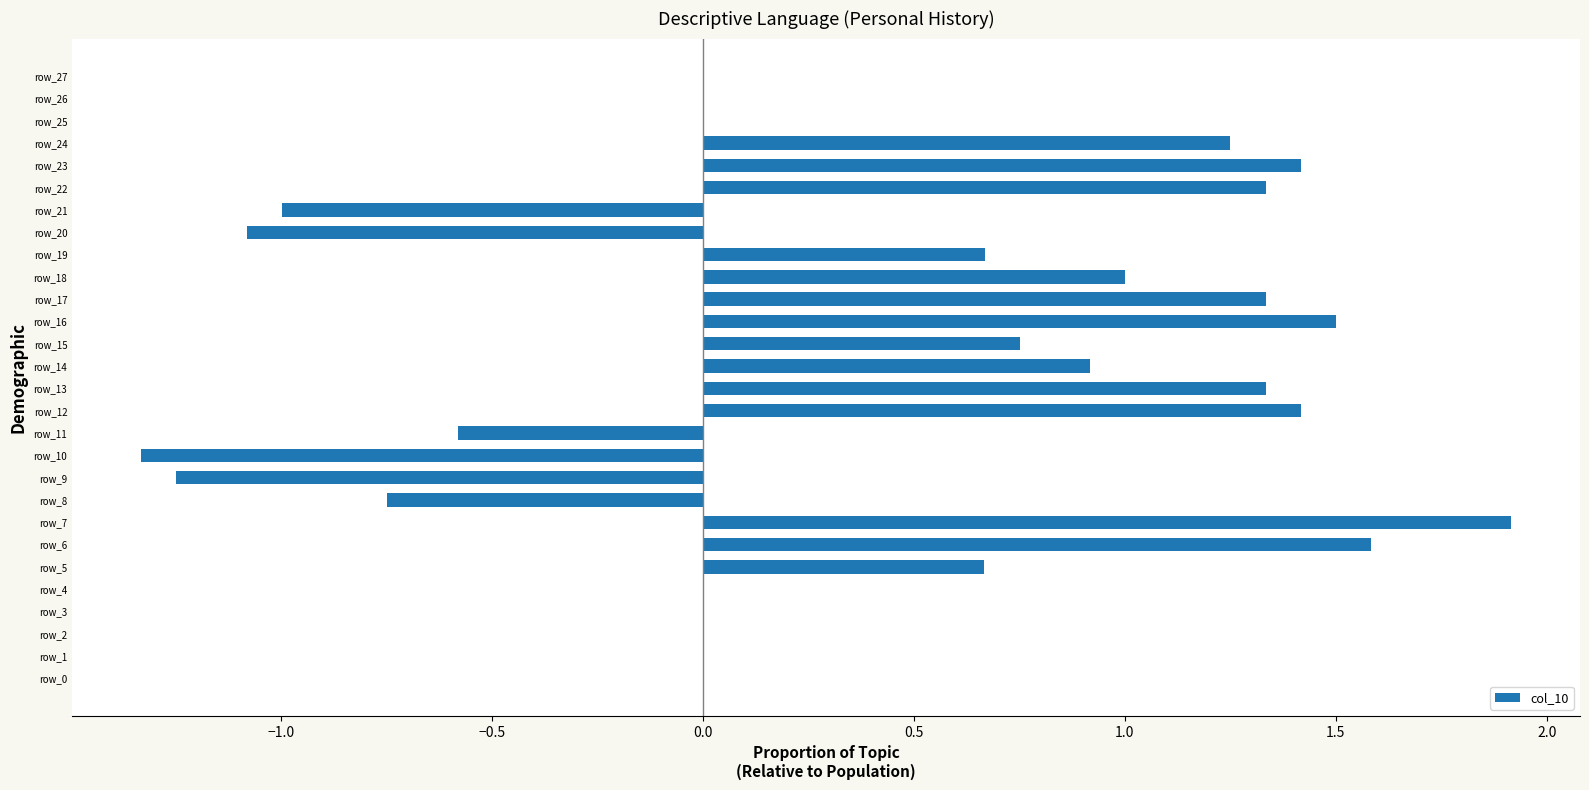

Between row_7 and row_4, which is larger?

row_7